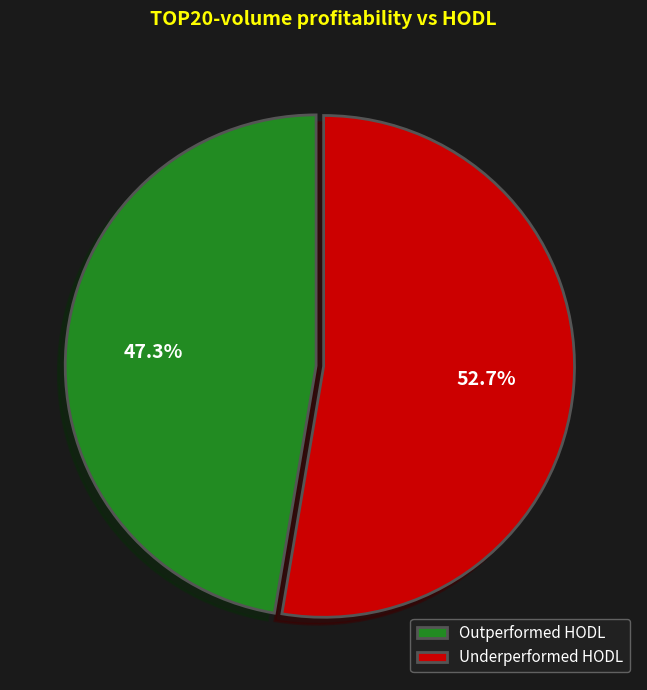

Rank the categories by value from highest to lowest.

Underperformed HODL, Outperformed HODL